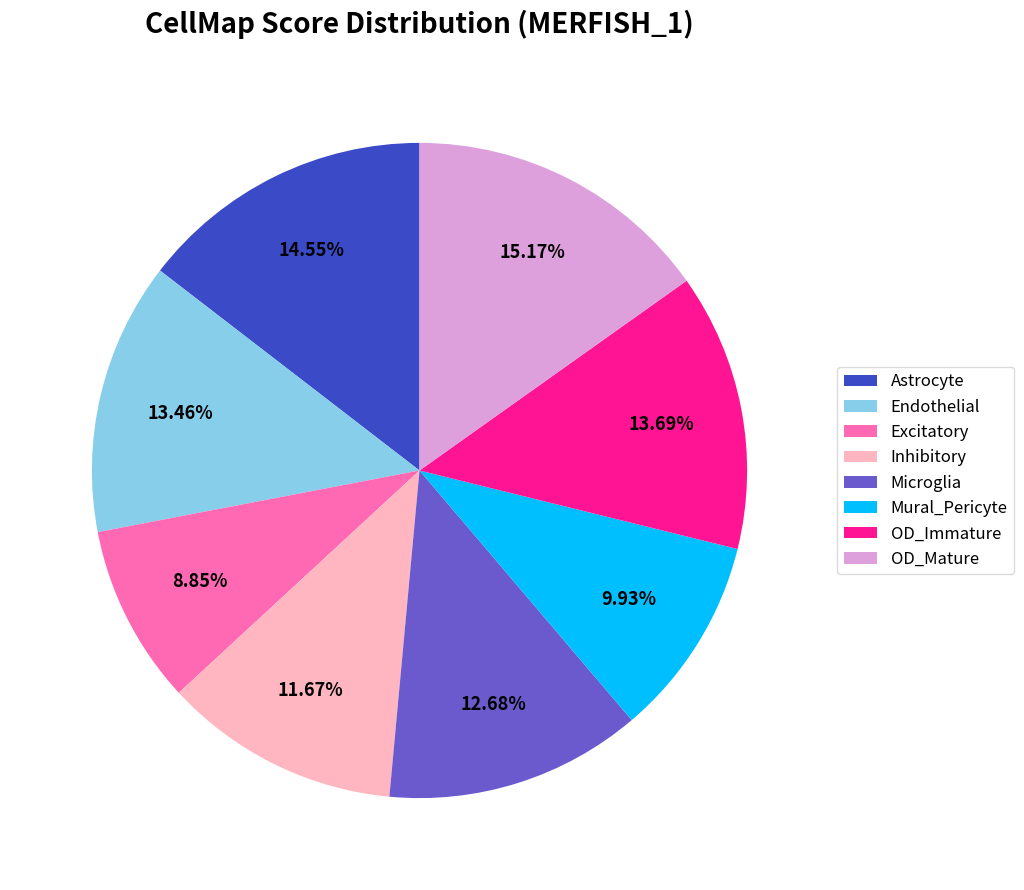

Is it true that Microglia is 13% of the pie?

True